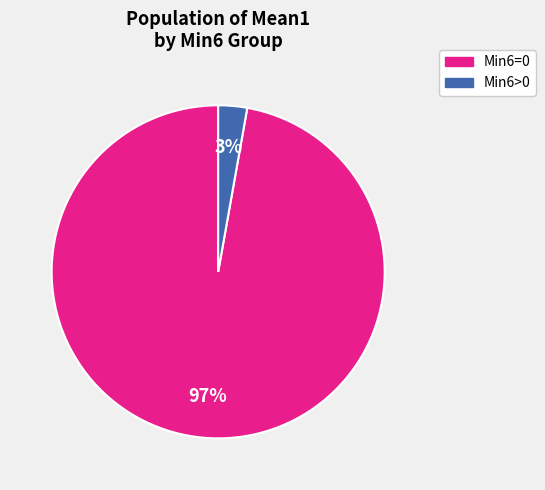

How many slices are in this pie chart?

2